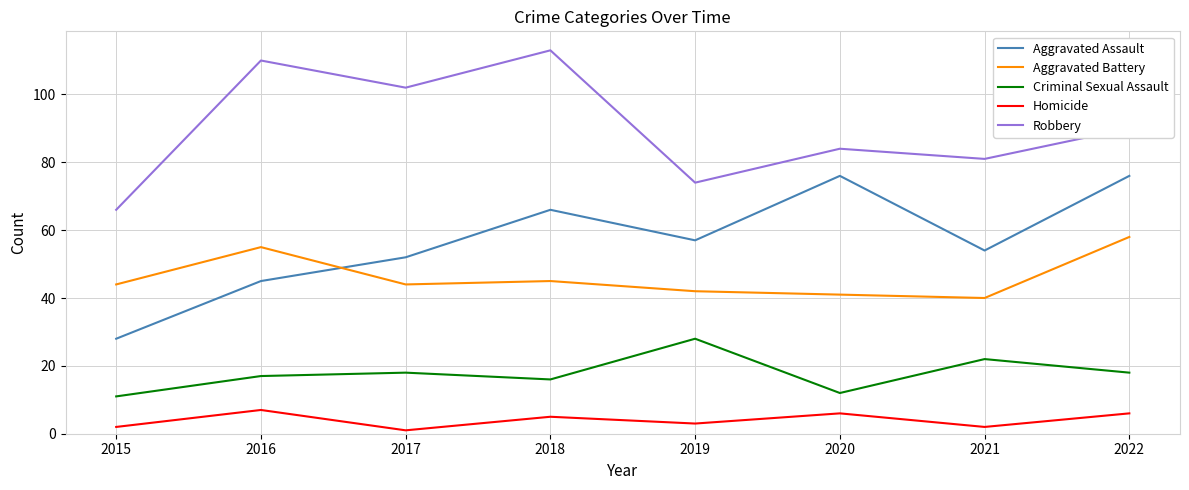

How many values in the Criminal Sexual Assault series are below 18?

4